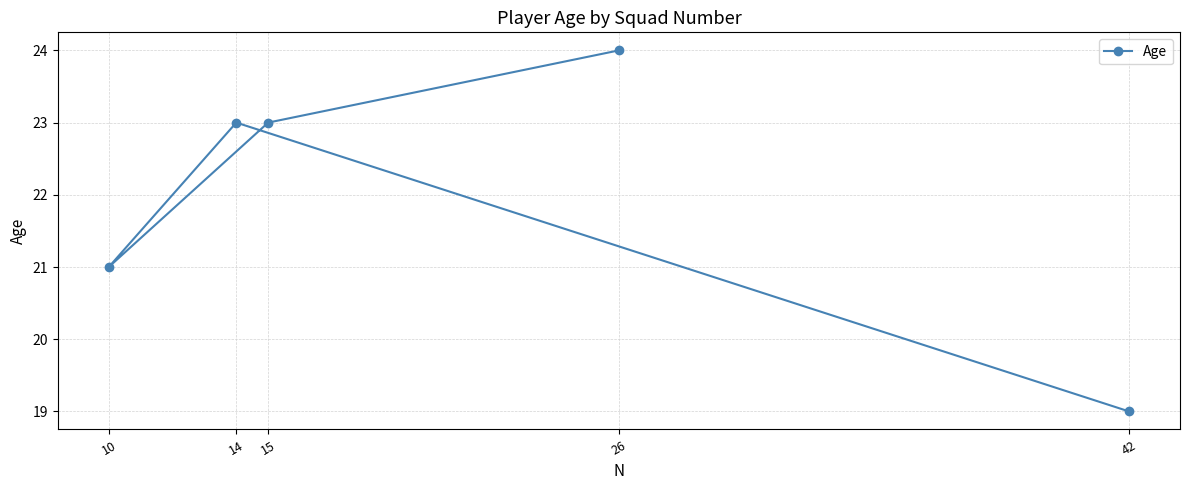

What is the difference between the values at 15 and 10?

2